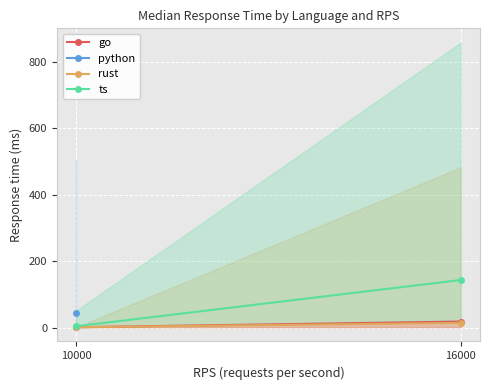

What is the value of the rust point at the 2nd from the left?

14